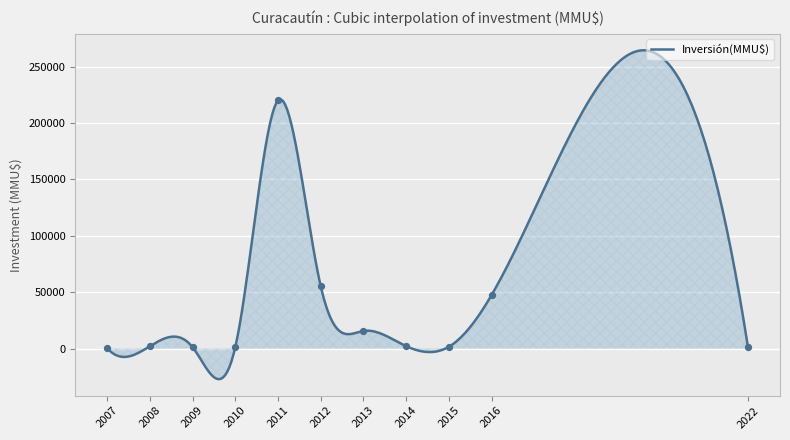

What is the maximum value for Inversión(MMU$)?

264424.7